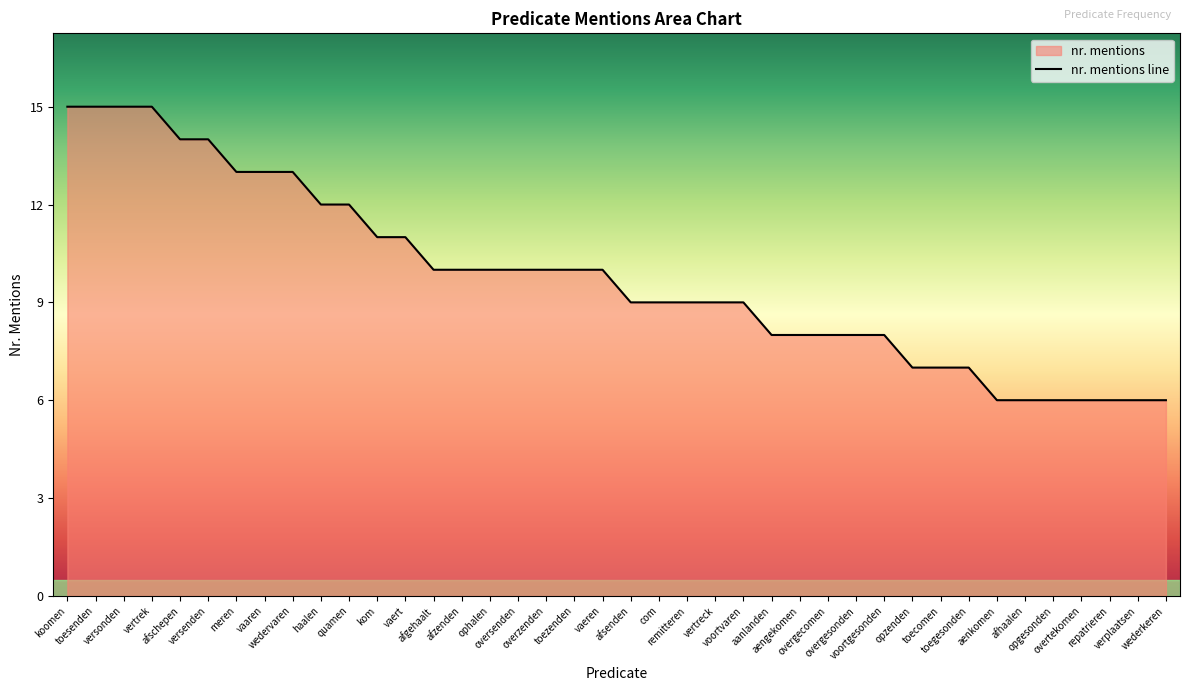

What is the label of the 20th point from the right?

afsenden